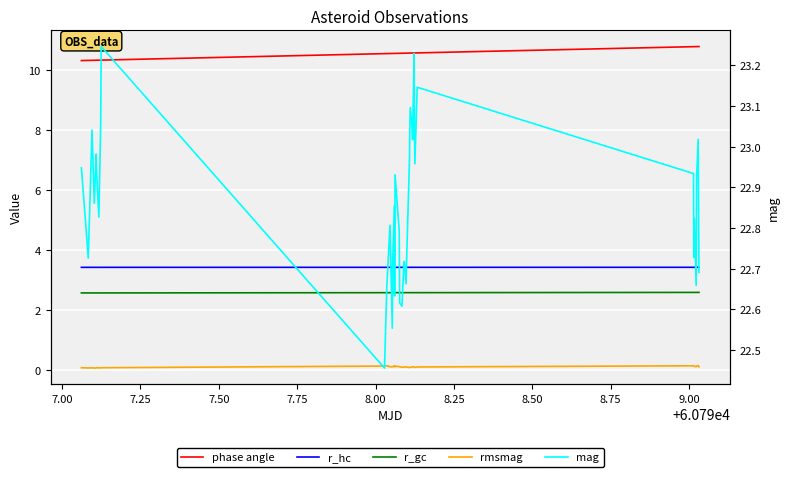

True or false: phase angle and r_gc intersect in this chart.

False